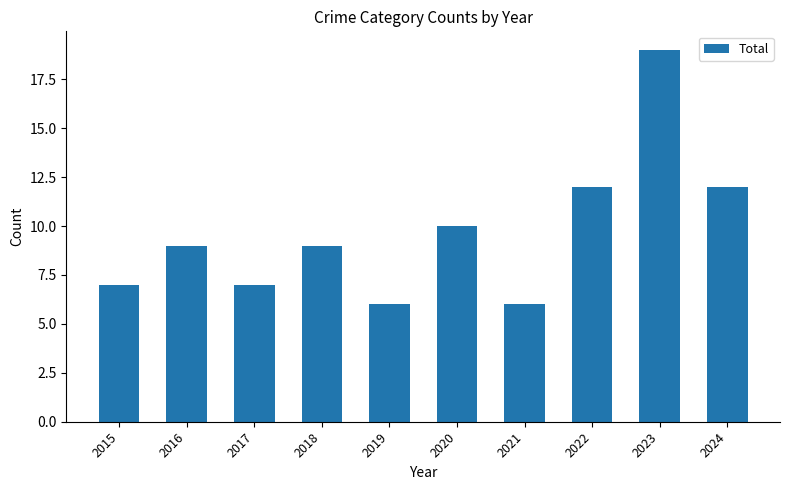

Between 2018 and 2019, which is larger?

2018